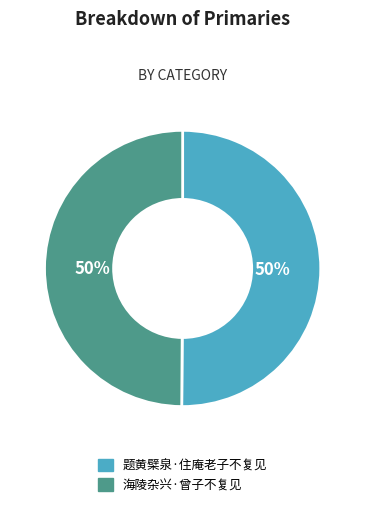

To the nearest percent, what percentage of the pie is 题黄檗泉·住庵老子不复见?

50%